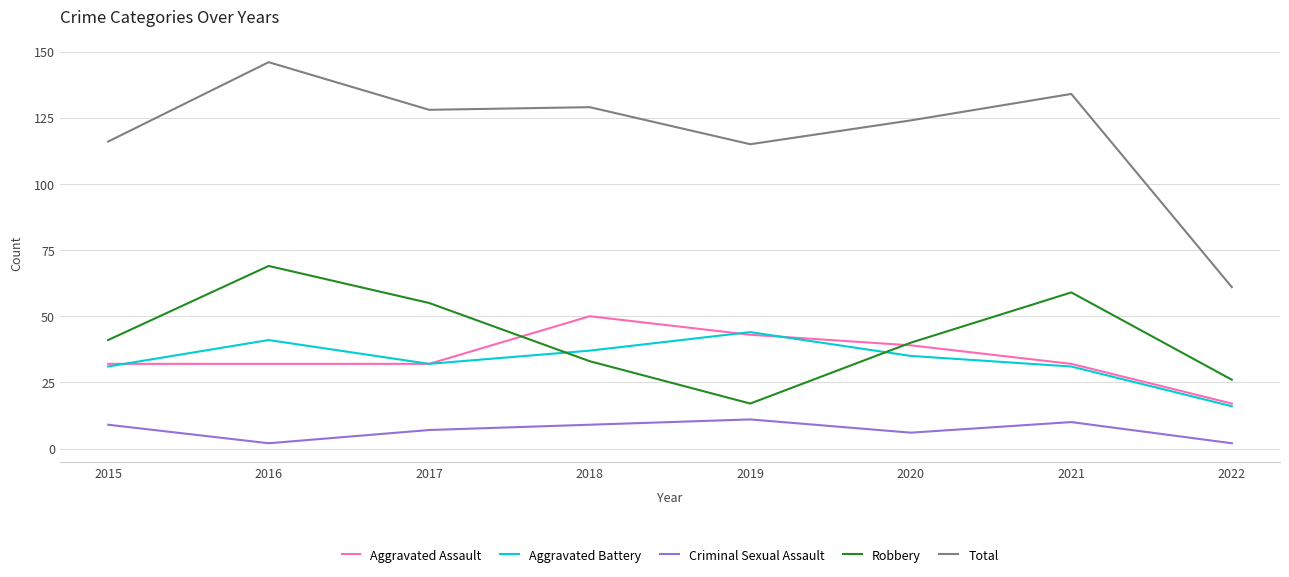

Reading right to left, transcribe all the data shown in this chart.

Aggravated Assault: 2022=17	2021=32	2020=39	2019=43	2018=50	2017=32	2016=32	2015=32
Aggravated Battery: 2022=16	2021=31	2020=35	2019=44	2018=37	2017=32	2016=41	2015=31
Criminal Sexual Assault: 2022=2	2021=10	2020=6	2019=11	2018=9	2017=7	2016=2	2015=9
Robbery: 2022=26	2021=59	2020=40	2019=17	2018=33	2017=55	2016=69	2015=41
Total: 2022=61	2021=134	2020=124	2019=115	2018=129	2017=128	2016=146	2015=116